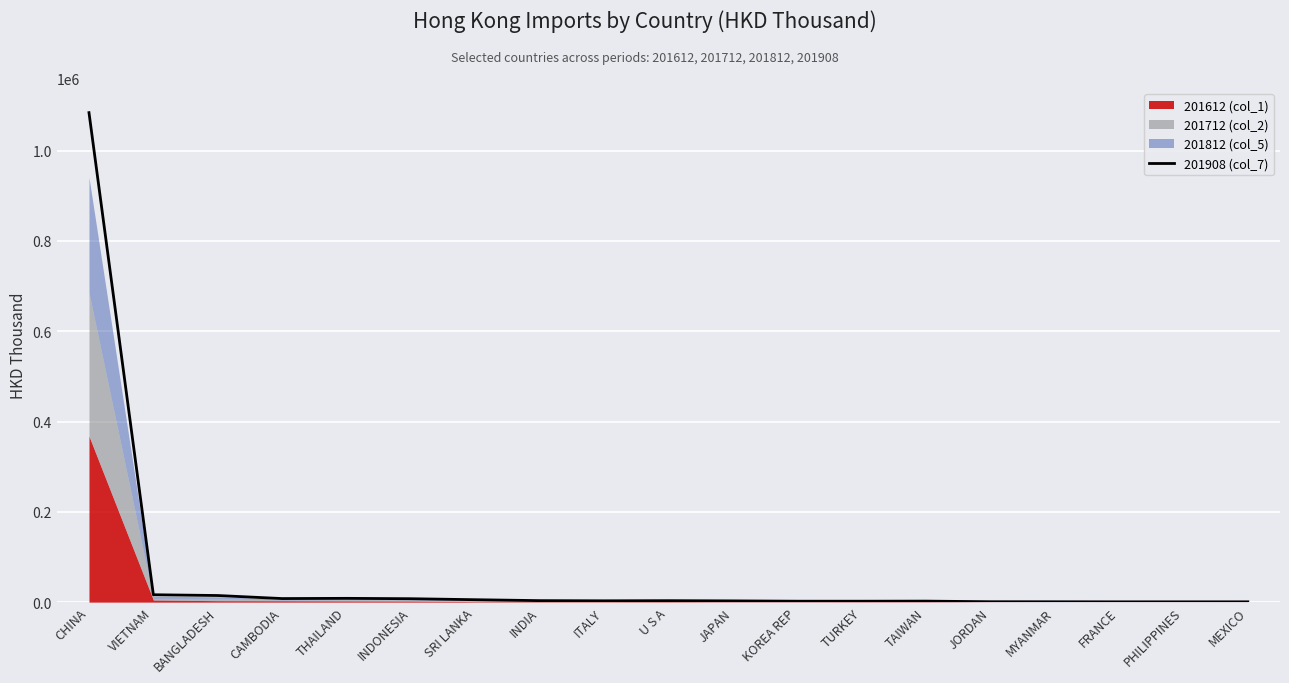

Where is the data nearest to the value 542372?

VIETNAM